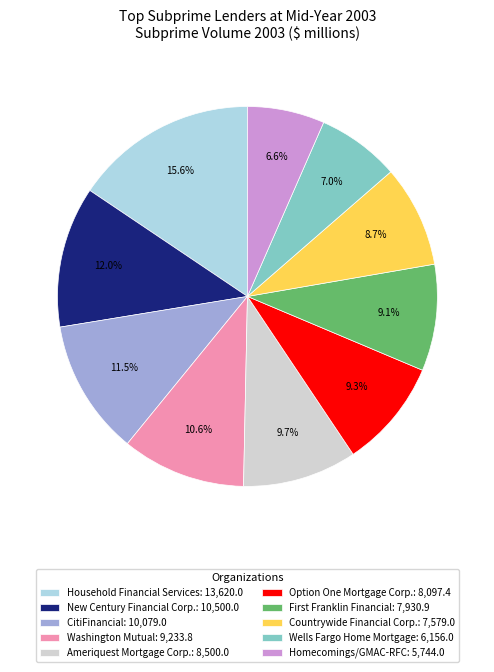

Count the number of slices in the pie.

10